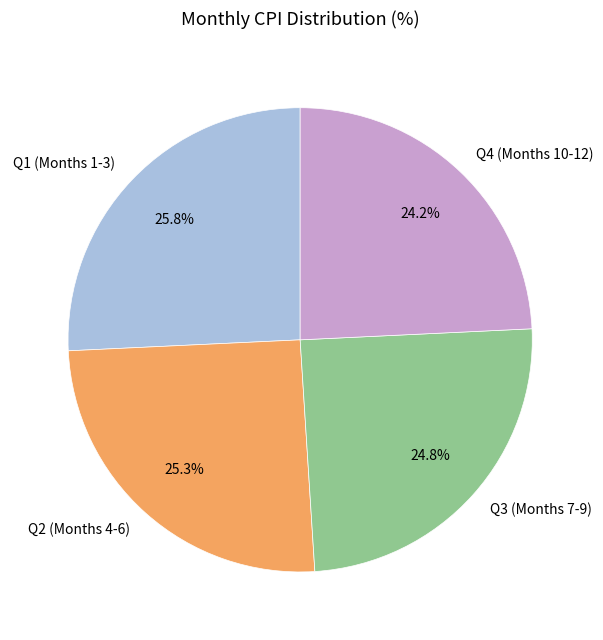

Which has a higher value, Q3 (Months 7-9) or Q1 (Months 1-3)?

Q1 (Months 1-3)